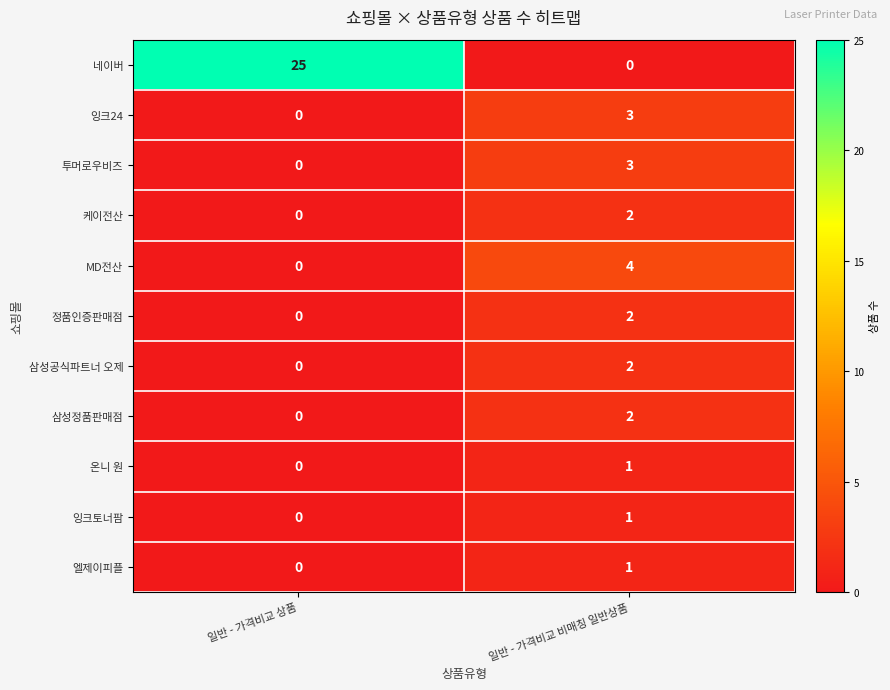

List the labels in order of 잉크토너팜 value, smallest first.

일반 - 가격비교 상품, 일반 - 가격비교 비매칭 일반상품